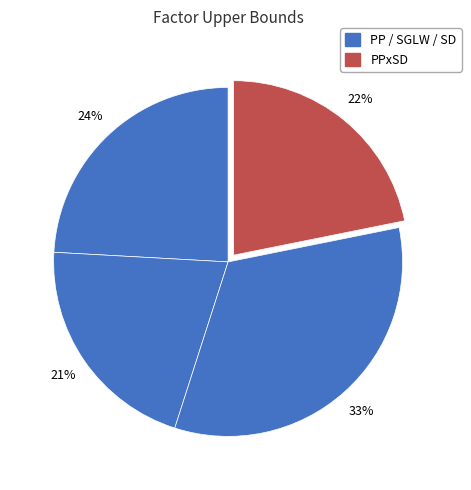

Count the number of slices in the pie.

4